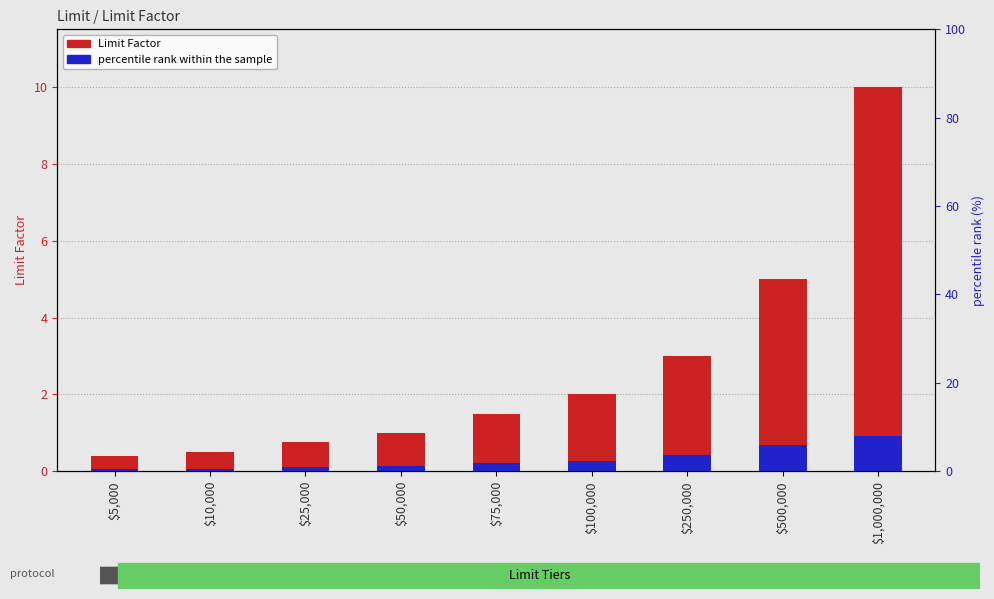

What position from the right is $500,000?

2